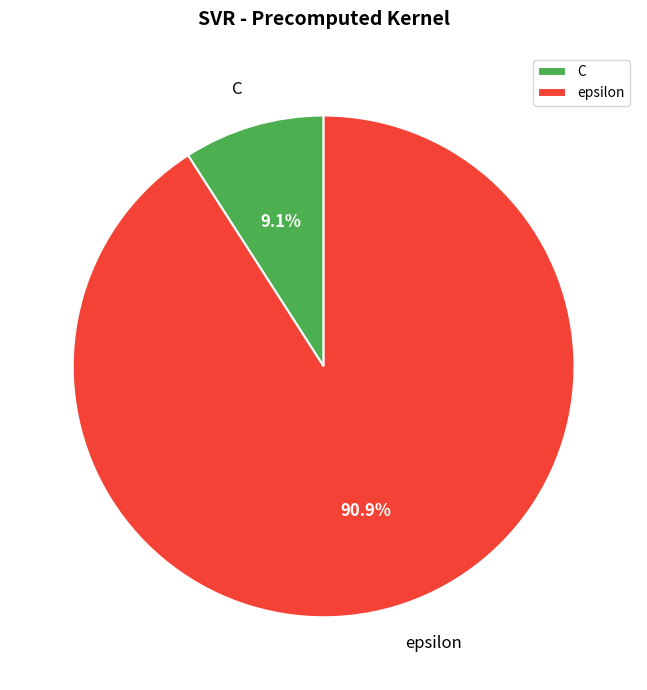

What percentage is the C slice, to the nearest percent?

9%